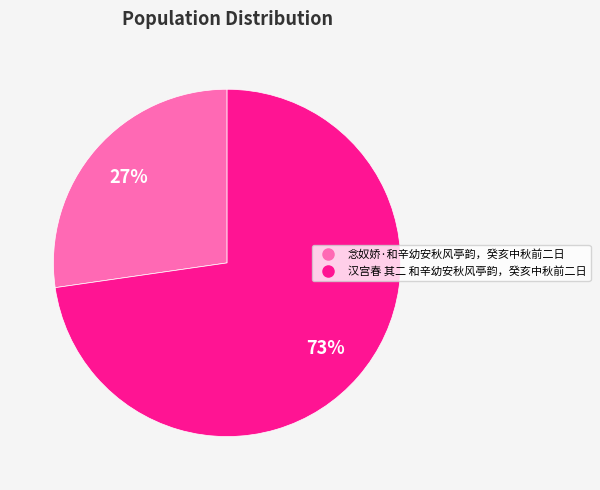

Is the sum of 念奴娇·和辛幼安秋风亭韵，癸亥中秋前二日 and 汉宫春 其二 和辛幼安秋风亭韵，癸亥中秋前二日 greater than half?

Yes